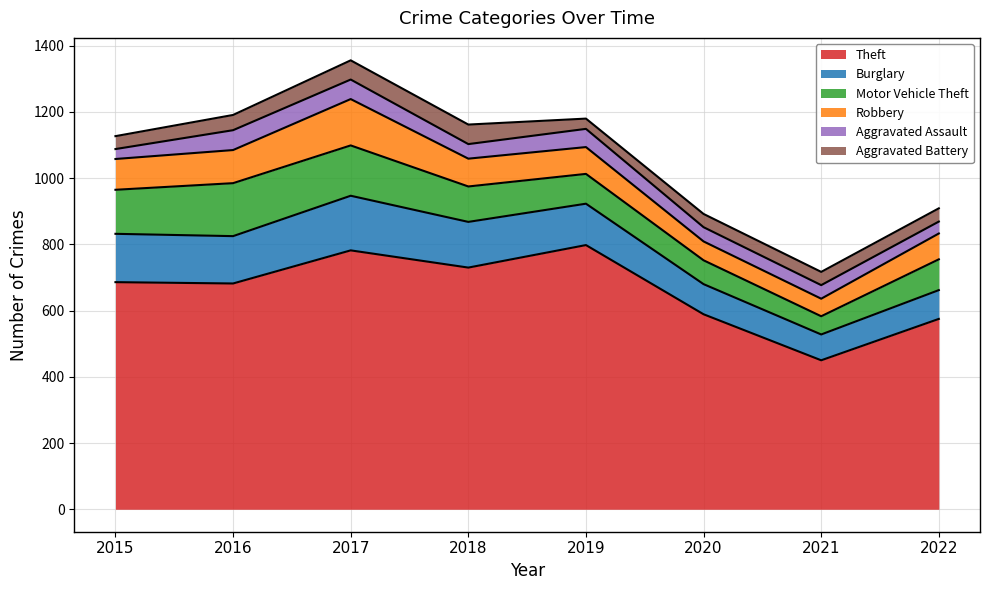

Reading right to left, extract all data points from this chart.

Theft: 575	450	589	798	730	782	682	686
Burglary: 87	78	91	125	138	165	143	146
Motor Vehicle Theft: 93	55	72	90	107	152	160	133
Robbery: 78	53	57	81	84	140	100	93
Aggravated Assault: 36	41	43	55	44	59	60	30
Aggravated Battery: 40	40	40	31	59	58	46	39